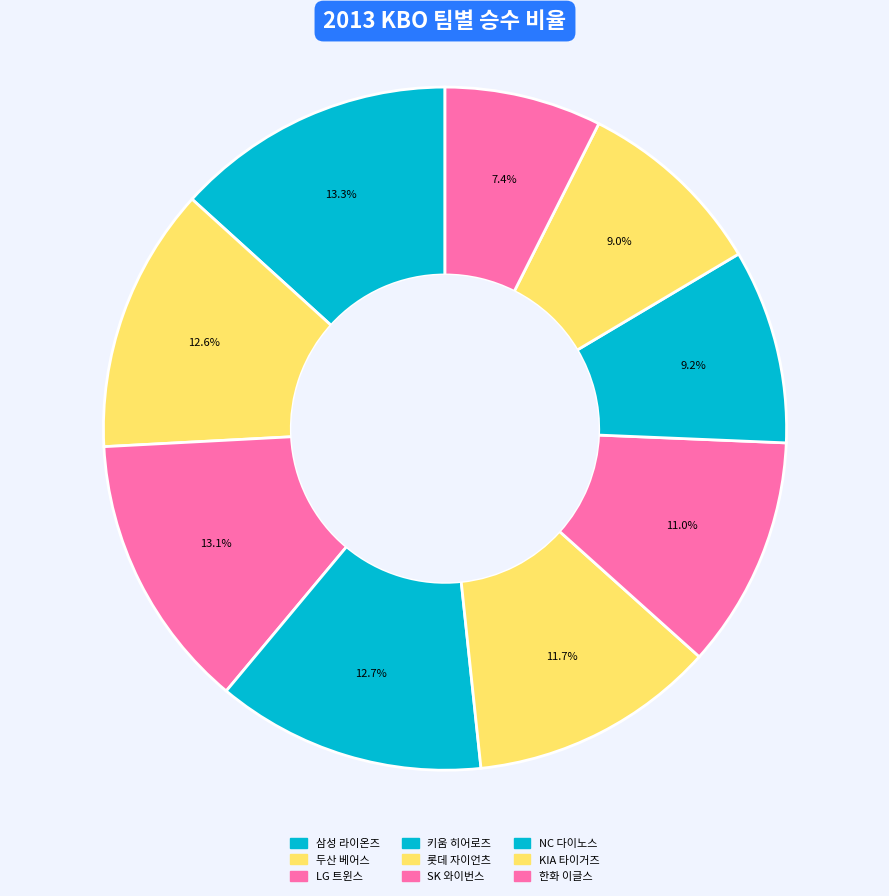

How many segments does this pie chart have?

9